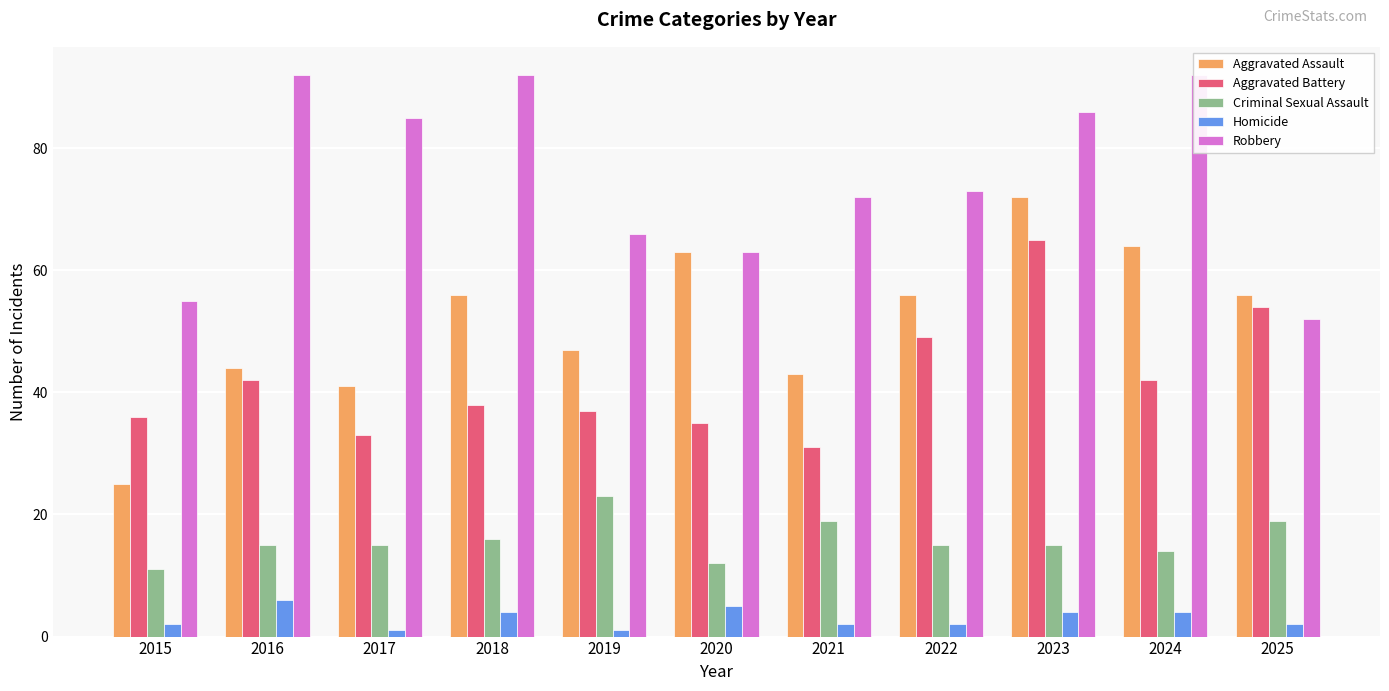

At which category is the sum across all series the highest?

2023